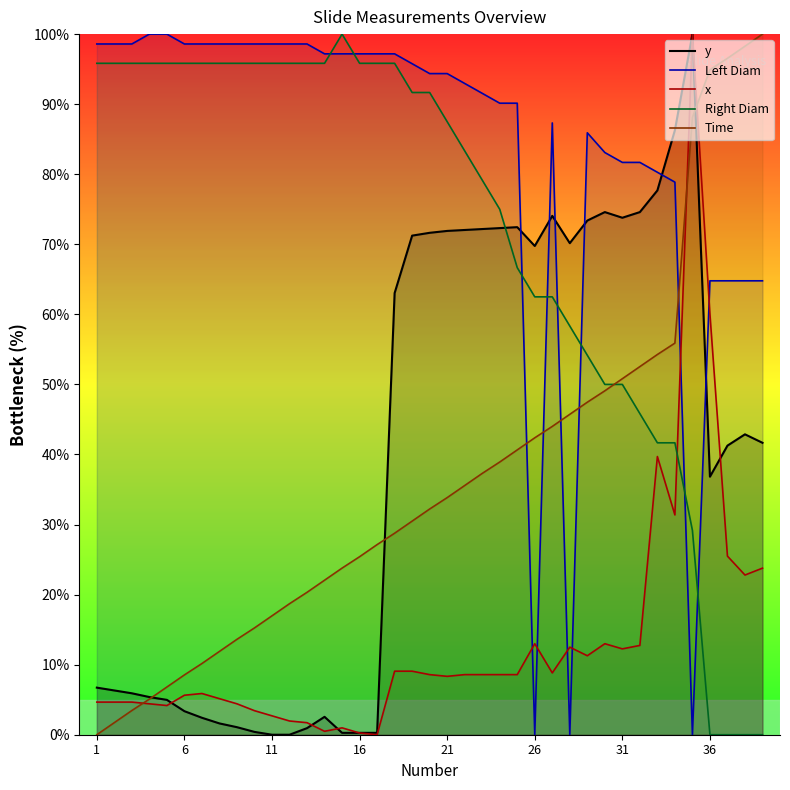

Is this an area chart (filled region under the line)?

No